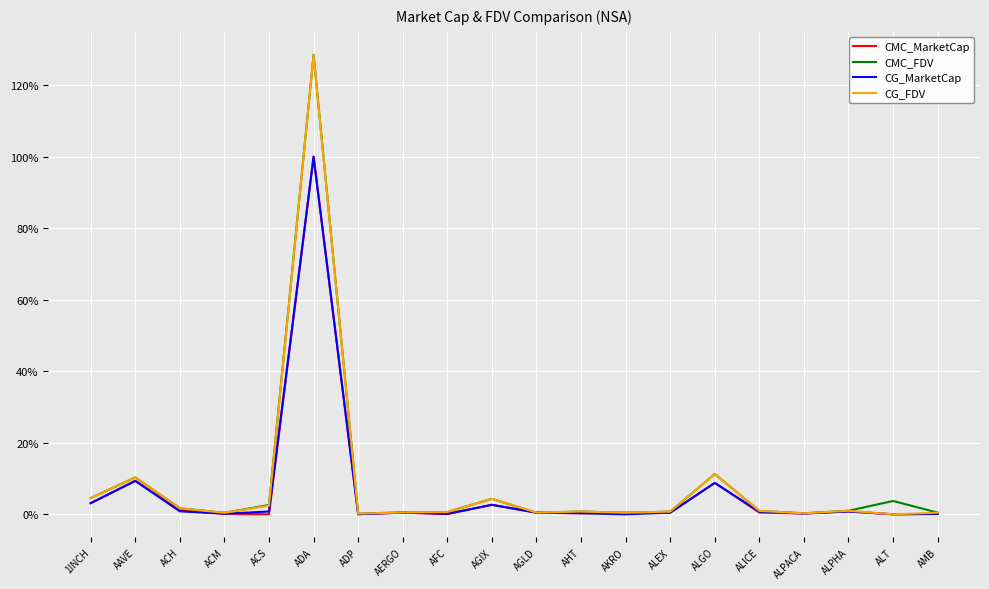

What is the spread (max minus min) of values at ALGO?

2.5